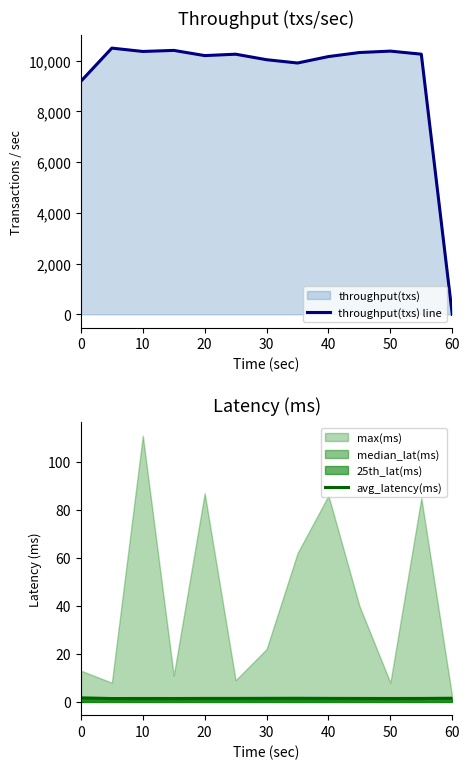

The value of throughput(txs) line at 0 is 9188. True or false?

True